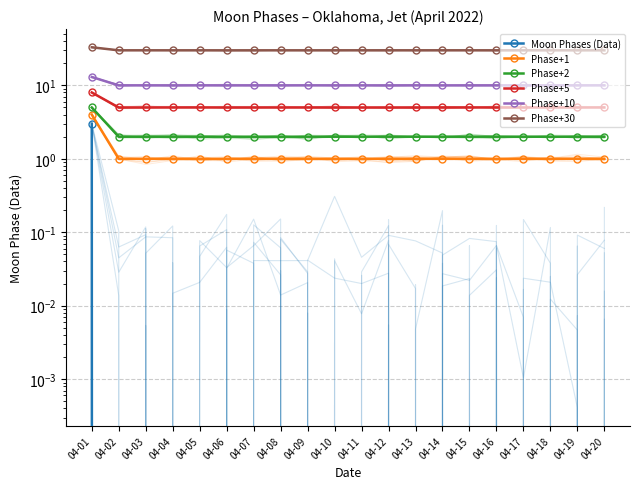

What is the average value of the Phase+5 series?

5